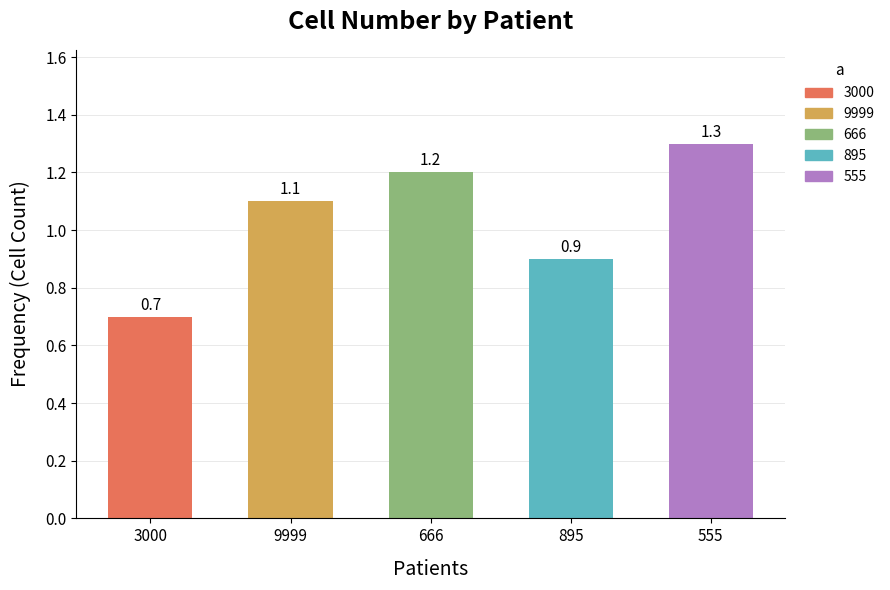

How many values are below 1?

2